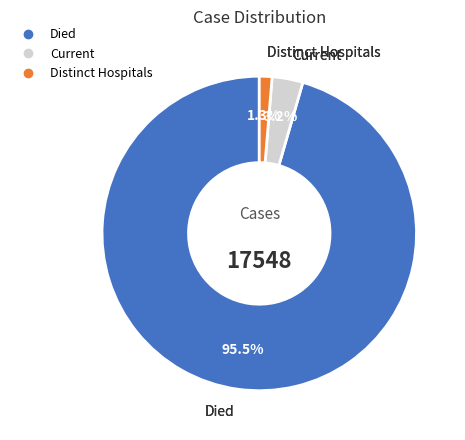

Is there any slice that represents more than half of the pie?

Yes